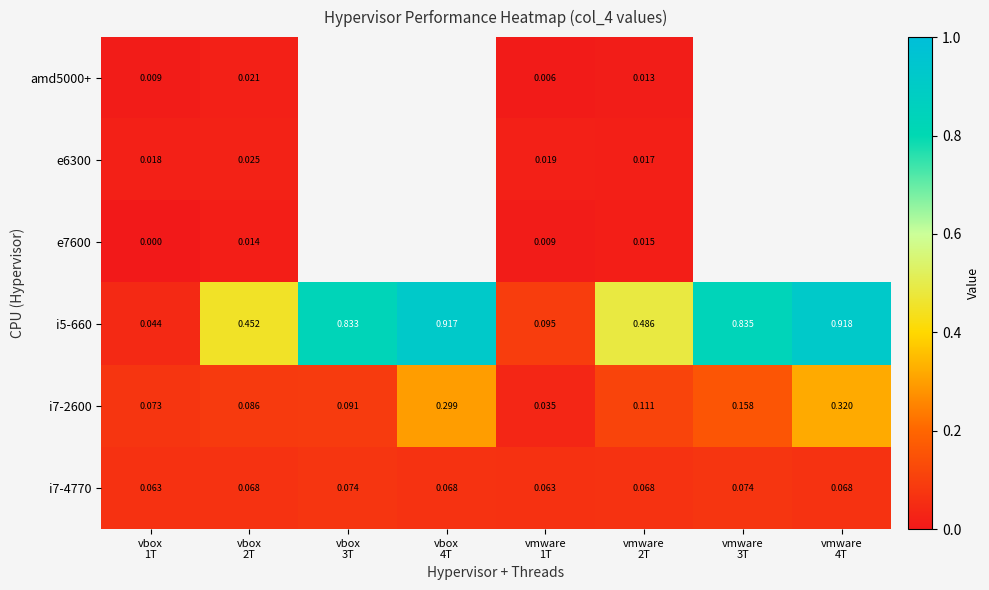

What is the spread (max minus min) of values at vmware
2T?

0.5